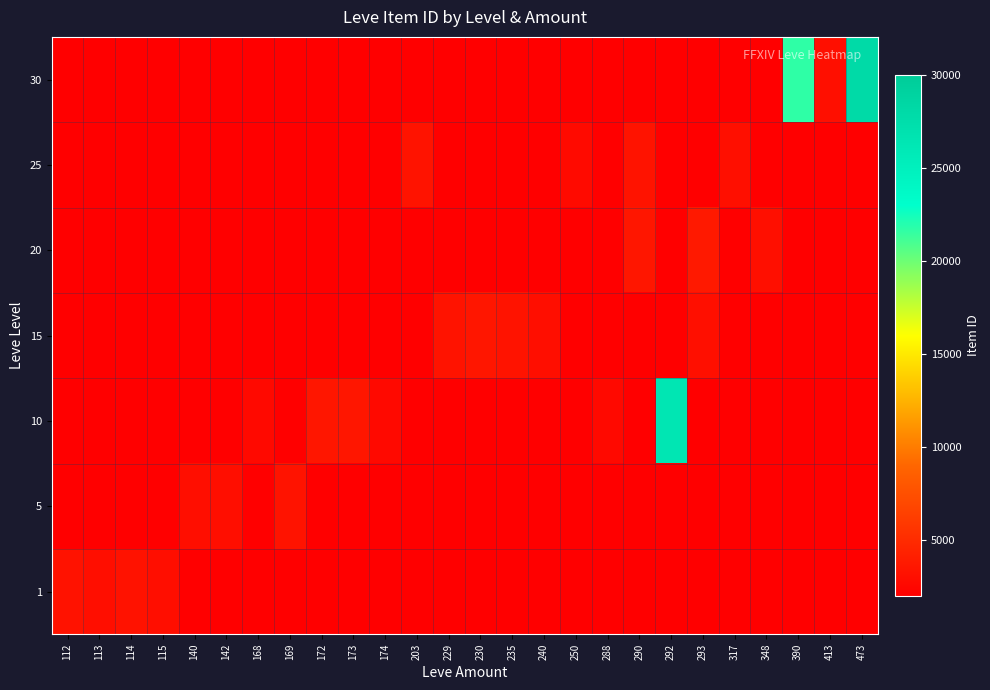

Which has a higher value, 112 or 173?

173